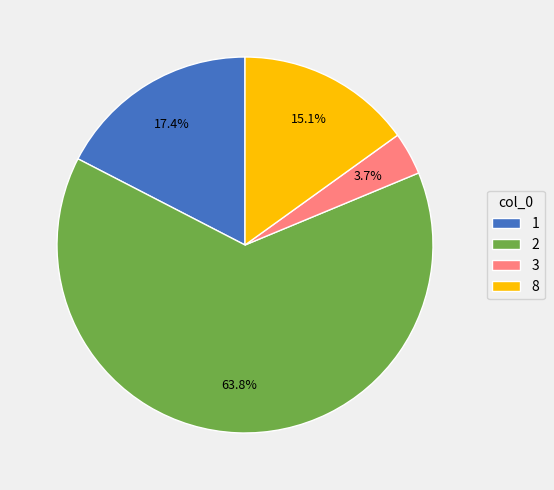

What percentage is the 2 slice, to the nearest percent?

64%